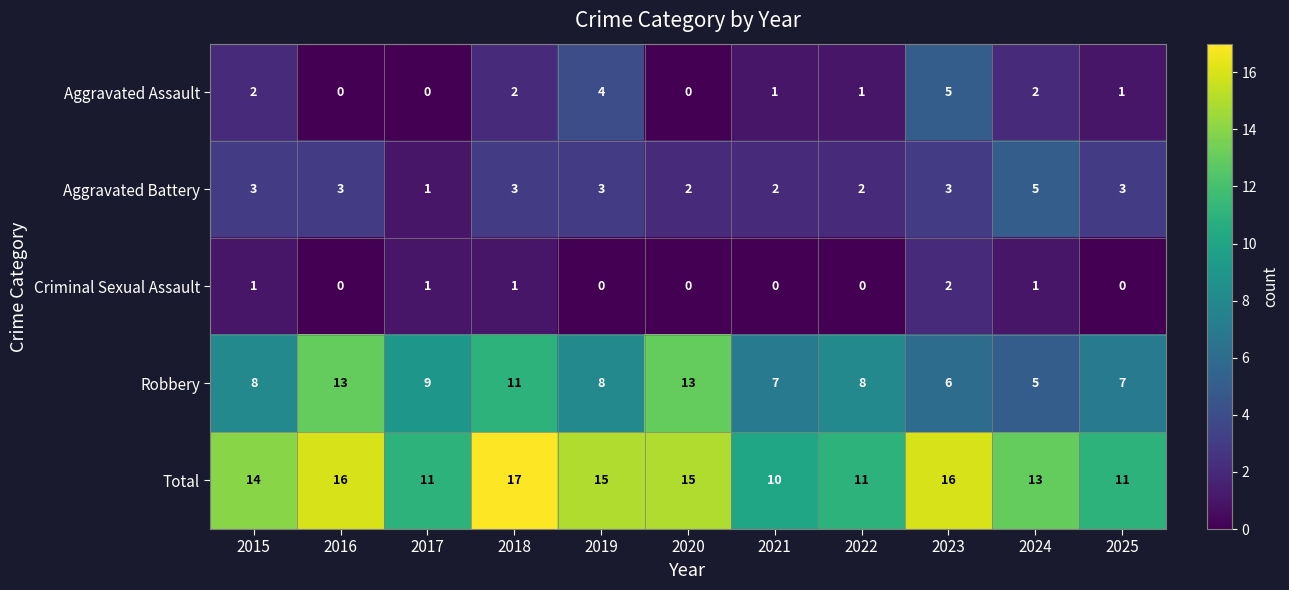

How many data points in Aggravated Assault are less than 1?

3